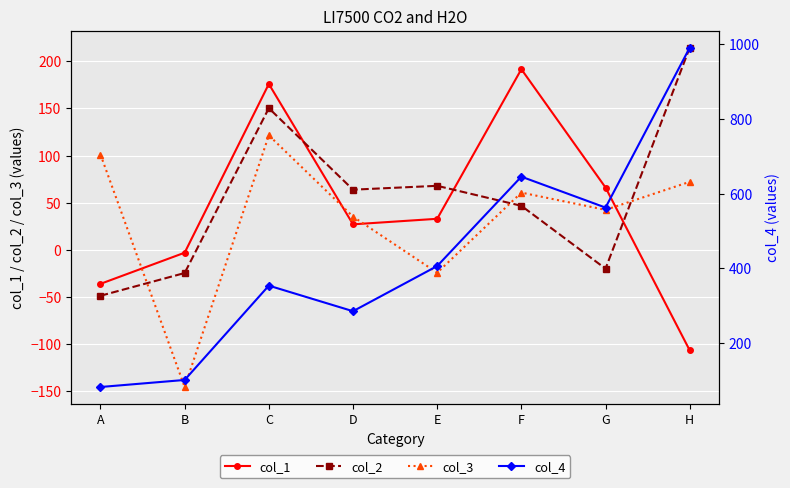

What is the total value across all series at F?

944.3